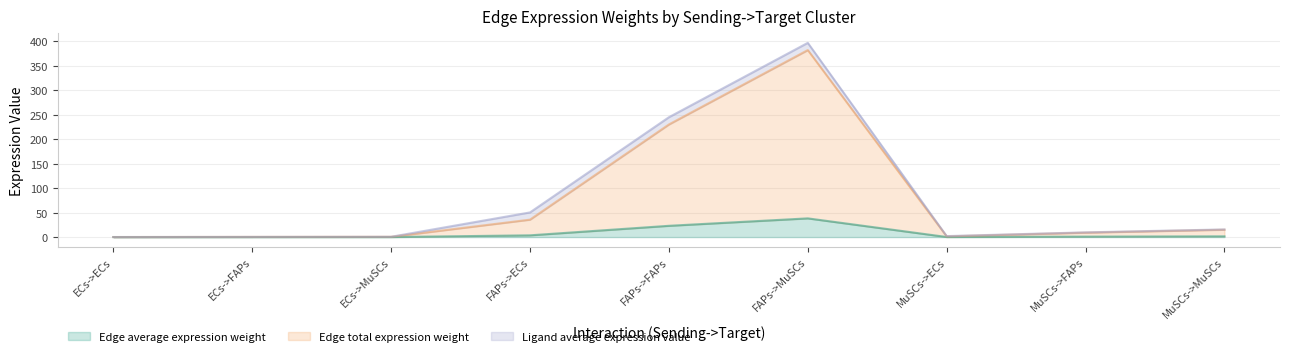

At how many categories does at least one series exceed 290?

1